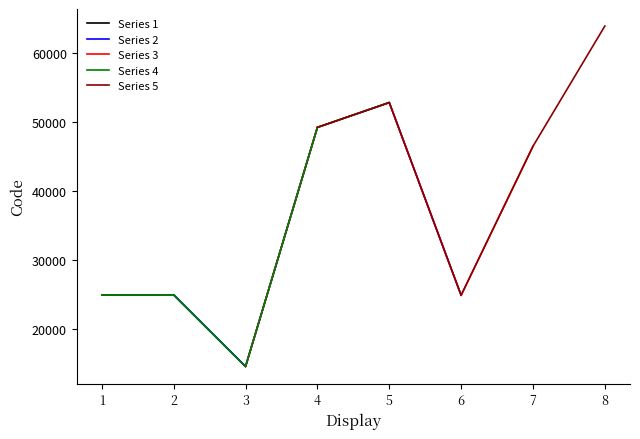

Is this an area chart (filled region under the line)?

No